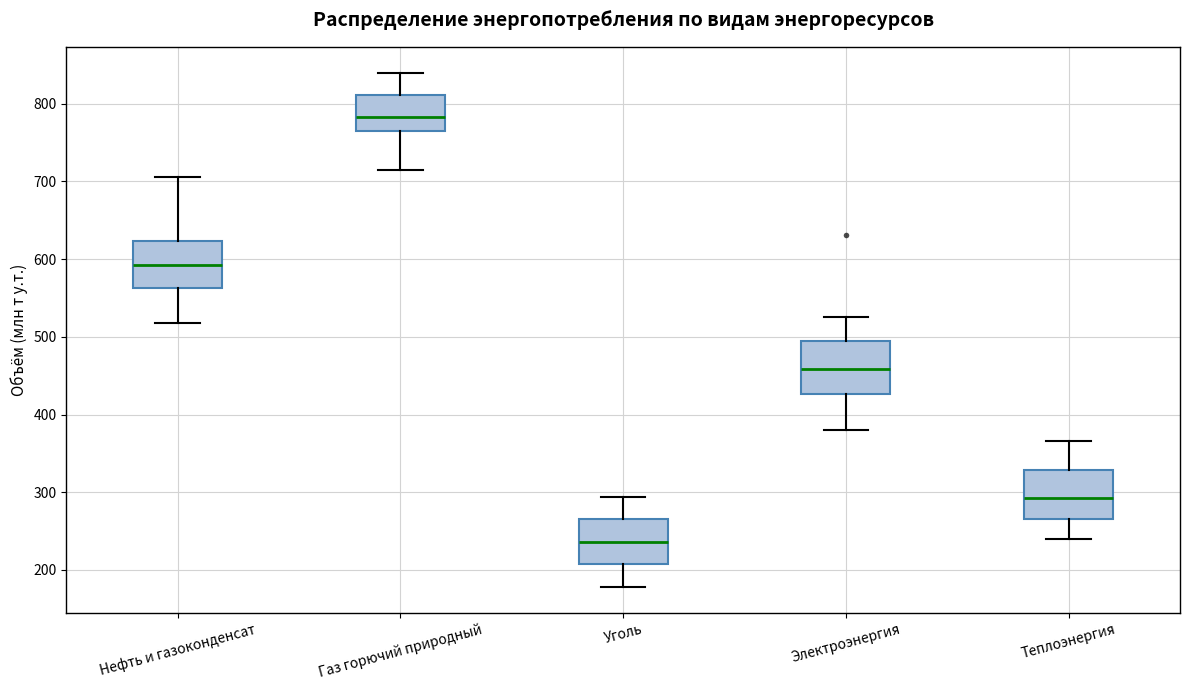

Where does the upper whisker of the box for Электроэнергия end on the y-axis? The values are not printed on the chart, so give them approximately, as read against the axis.

530